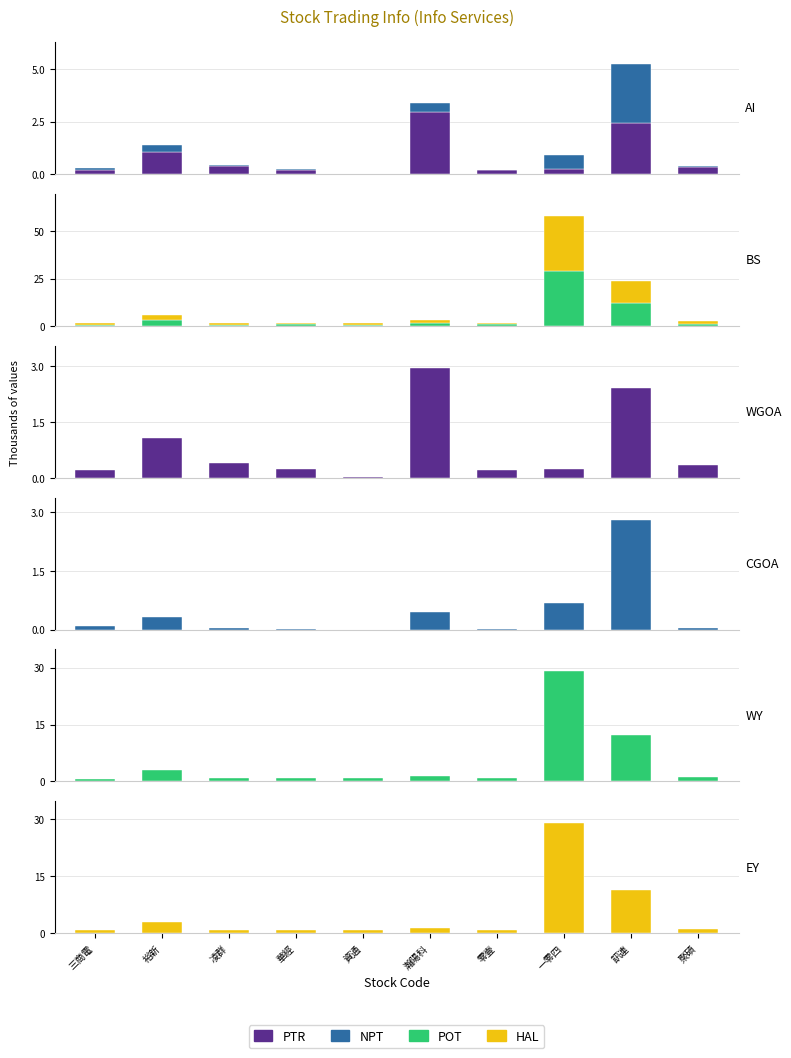

How many categories are shown in the chart?

10